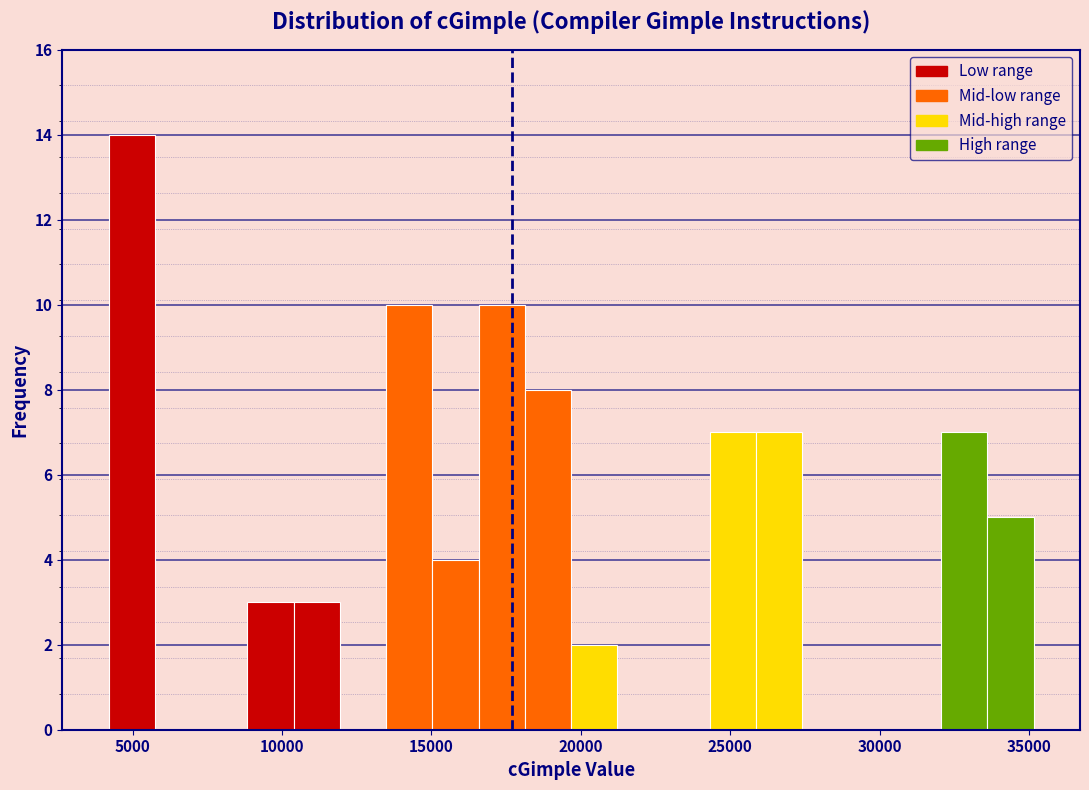

Read against the x-axis, roughly where is the centre of the tallest bar?

5000